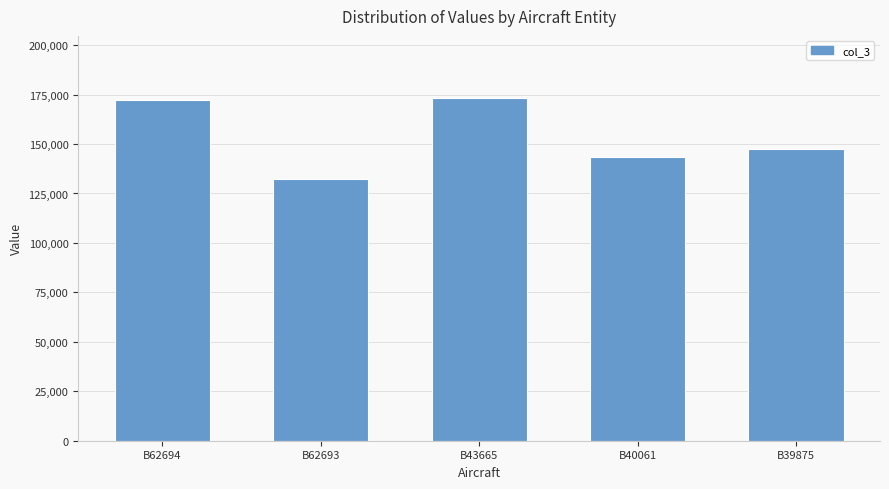

At which label does the data first exceed 147566?

B62694